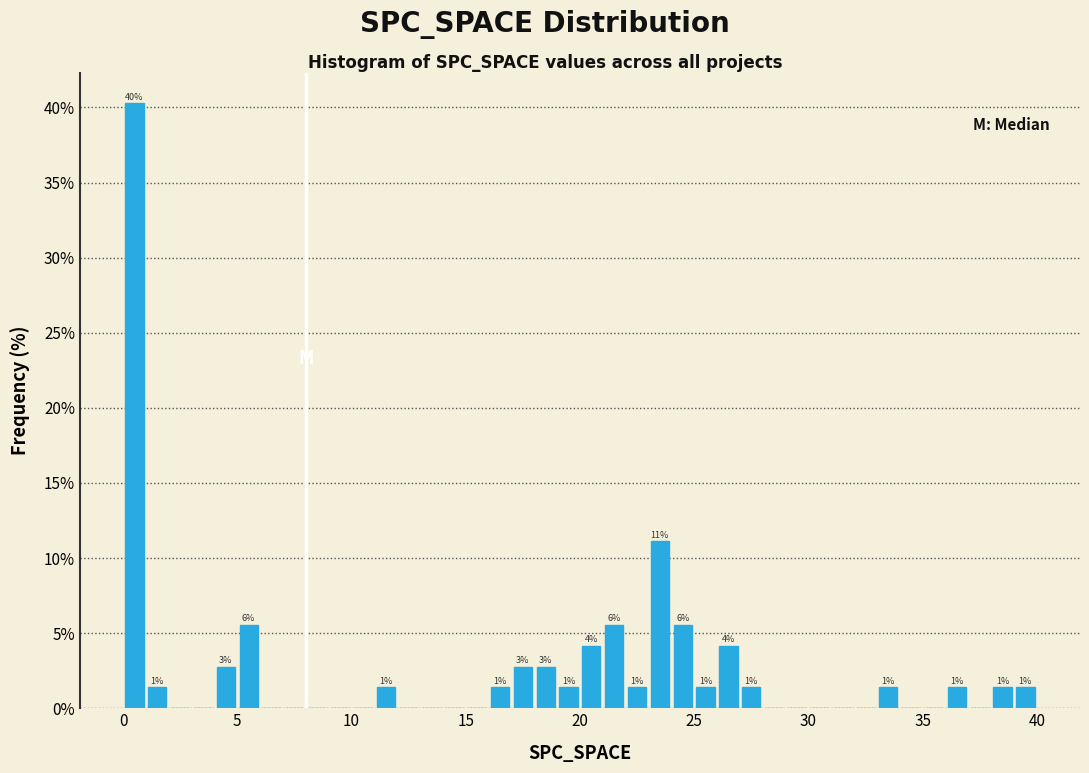

Read against the x-axis, roughly where is the centre of the tallest bar?

0.5